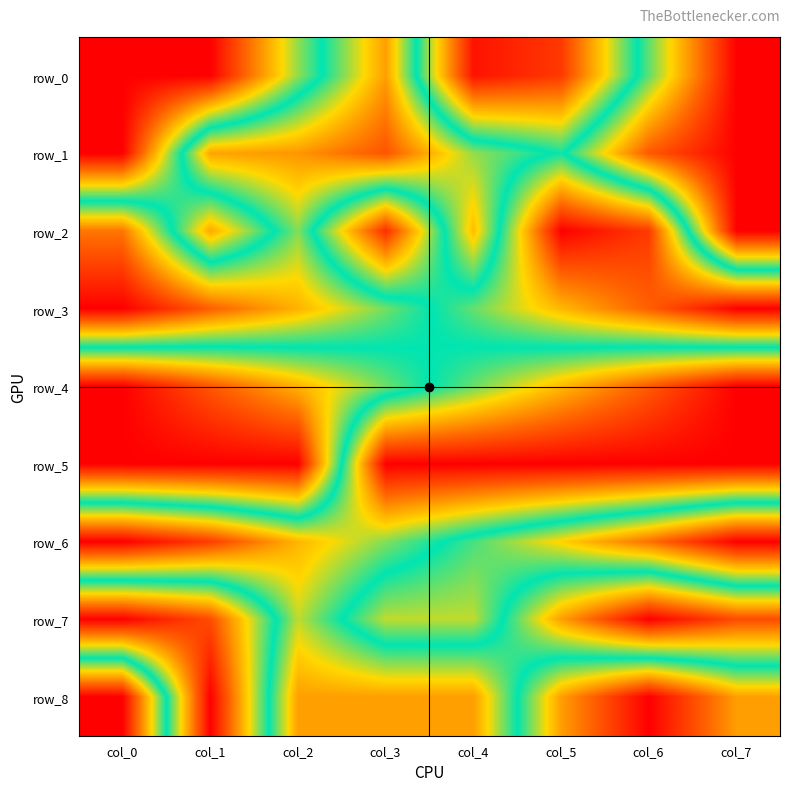

Which series has the largest range (max minus min)?

row_0